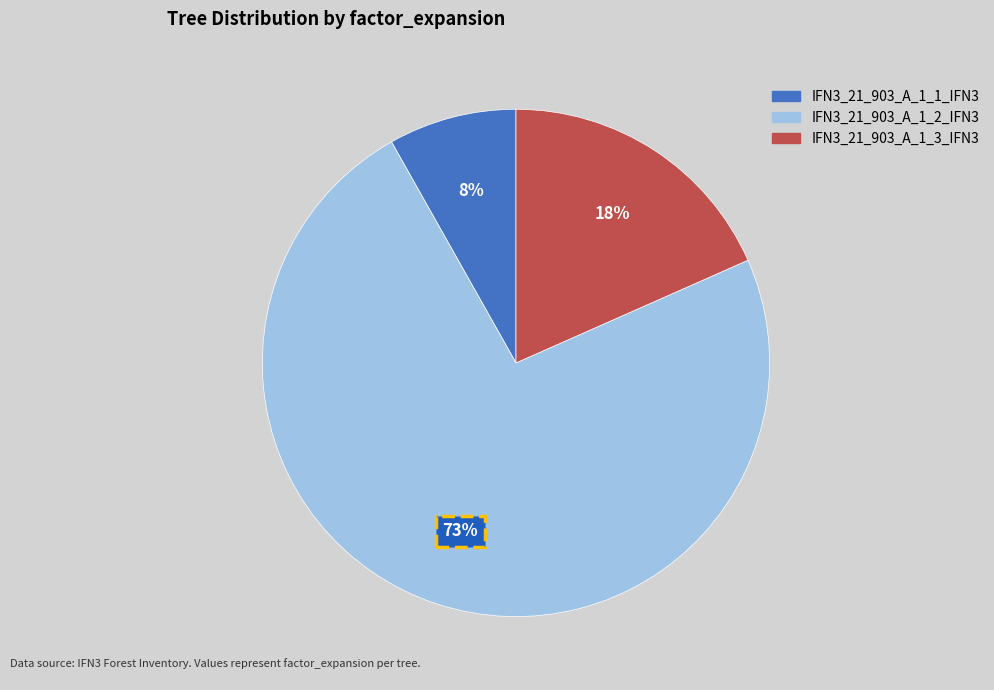

Does IFN3_21_903_A_1_3_IFN3 represent more than half of the total?

No